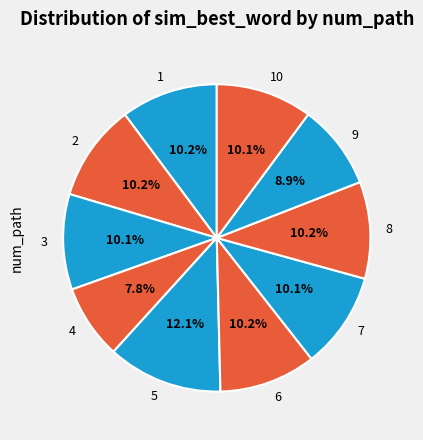

To the nearest percent, what percentage of the pie is 10?

10%